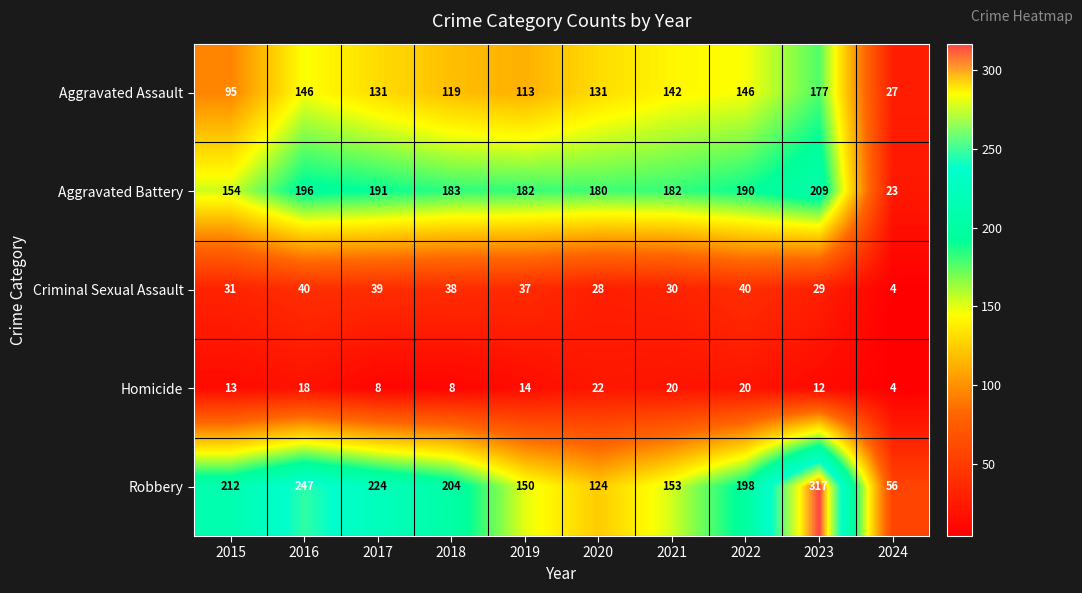

Which series has the largest range (max minus min)?

Robbery